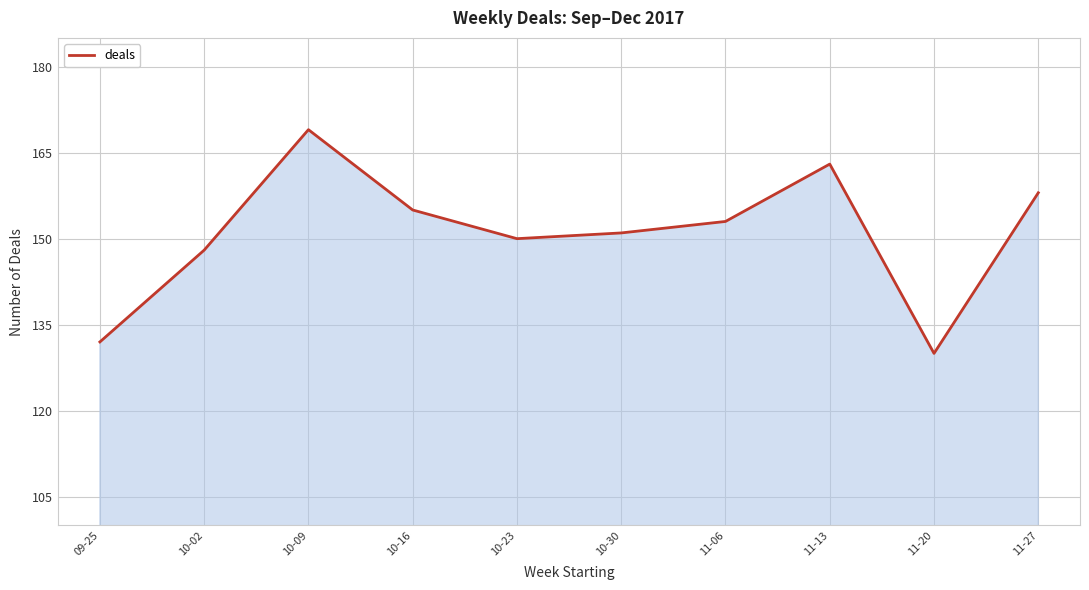

What is the difference between the values at 10-16 and 11-06?

2